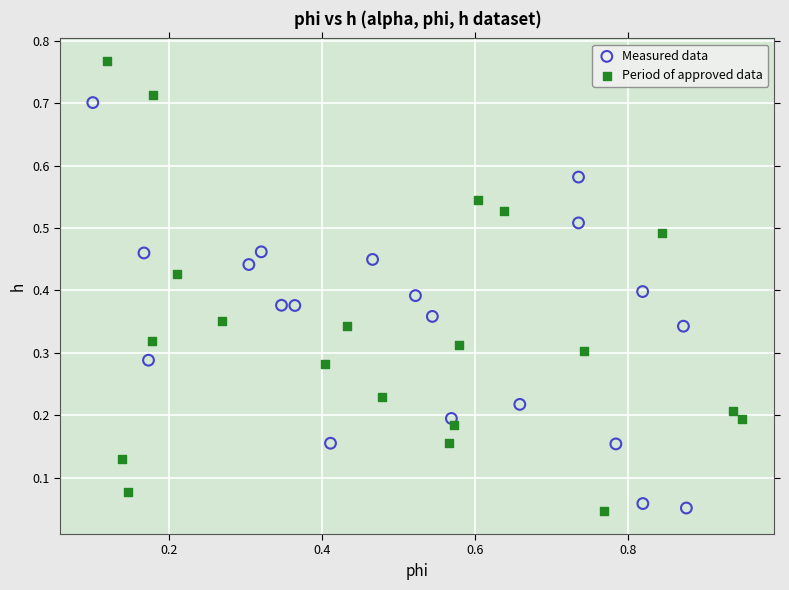

Which series contains the highest Y value?

Period of approved data